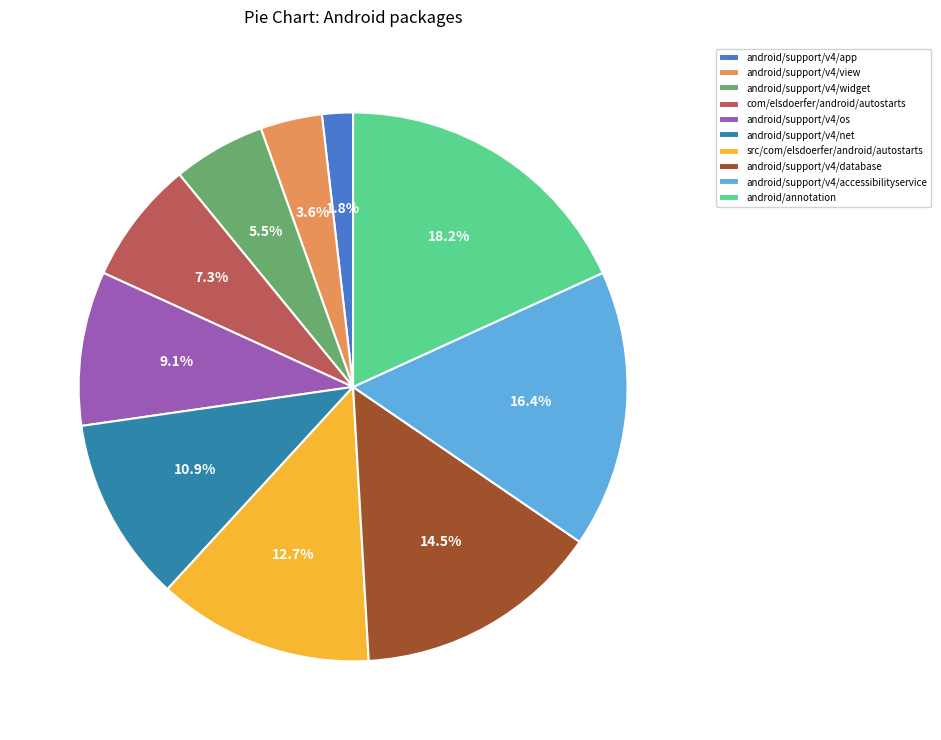

Combined, do src/com/elsdoerfer/android/autostarts and android/support/v4/os account for over 50%?

No